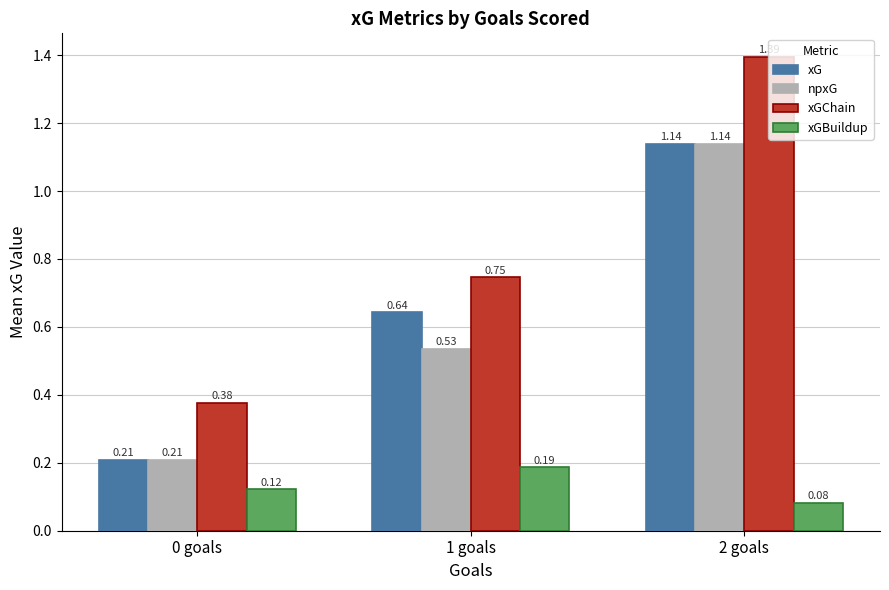

What position from the left is 2 goals?

3